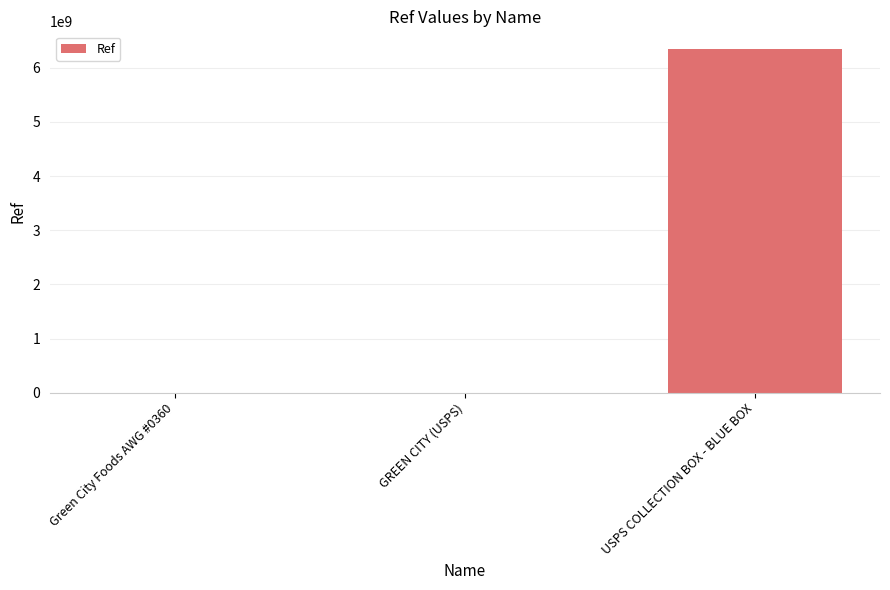

At which category does the chart reach its peak across all series?

USPS COLLECTION BOX - BLUE BOX